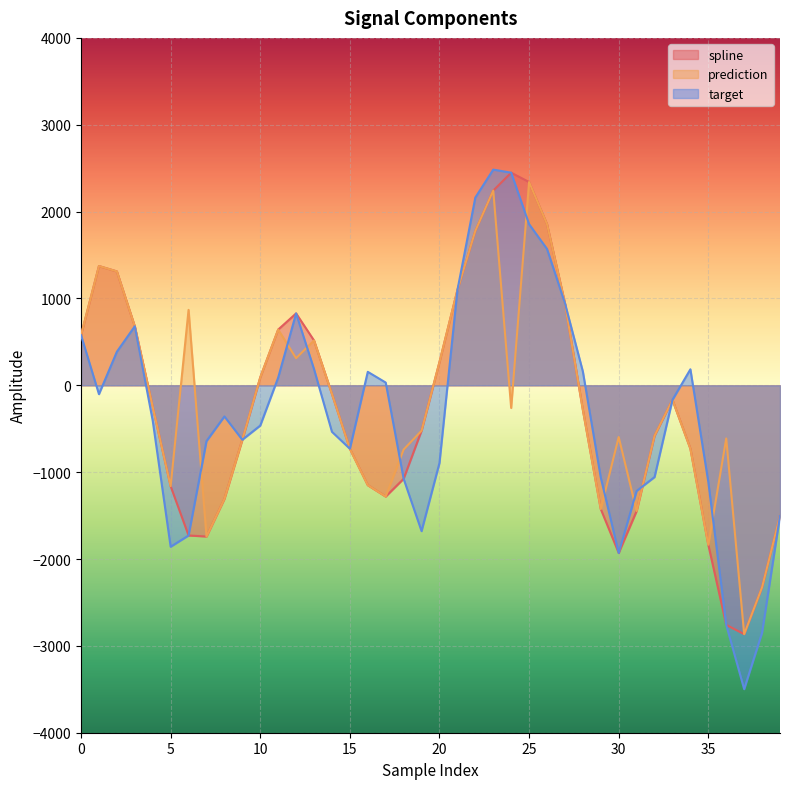

List the series in order of their peak value, highest first.

target, spline, prediction